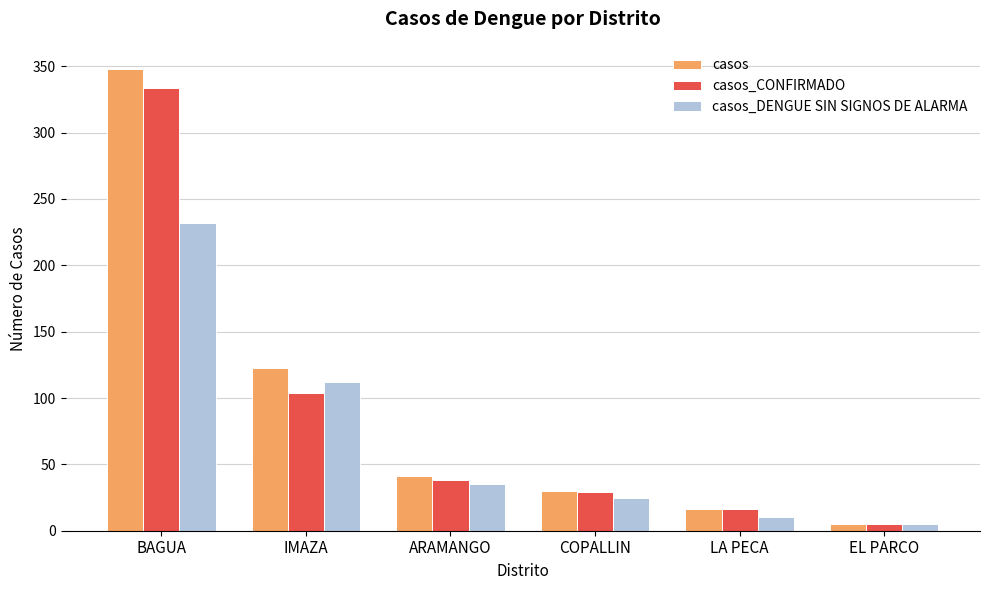

What is the spread (max minus min) of values at LA PECA?

6